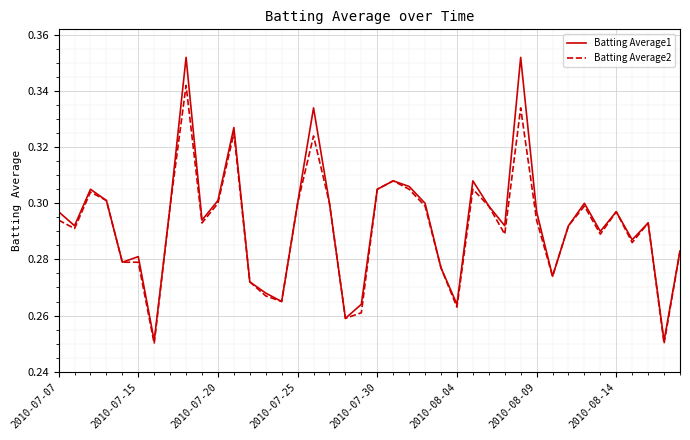

List the series in order of their peak value, highest first.

Batting Average1, Batting Average2